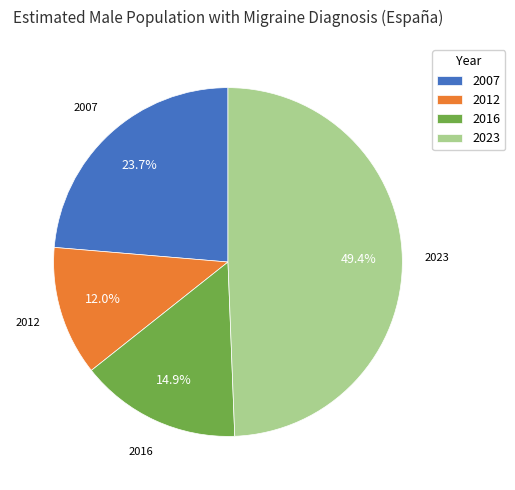

Which category has the smallest portion of the pie?

2012